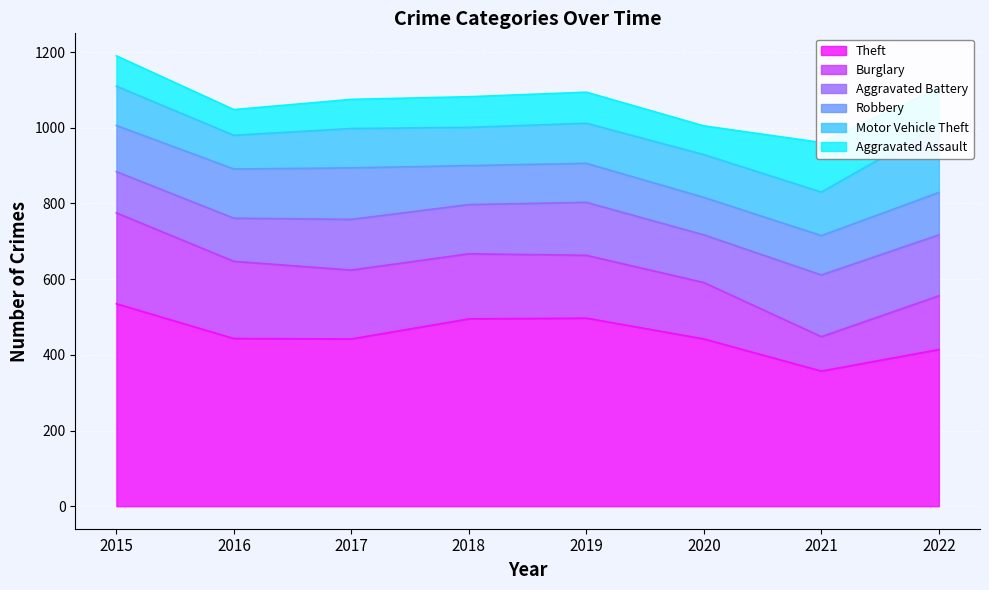

At which label does Theft reach its minimum?

2021